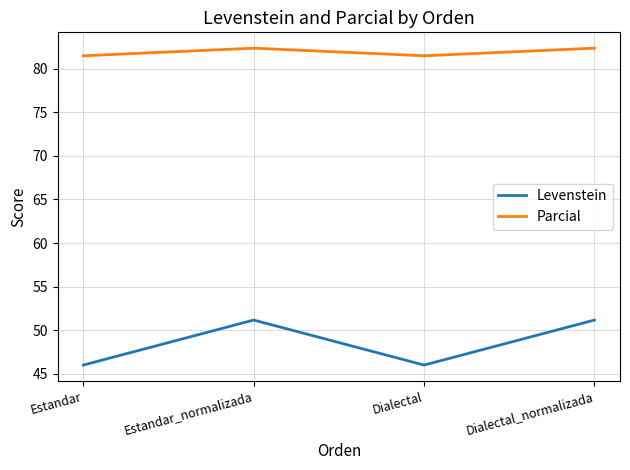

Rank the series at Dialectal from lowest to highest value.

Levenstein, Parcial